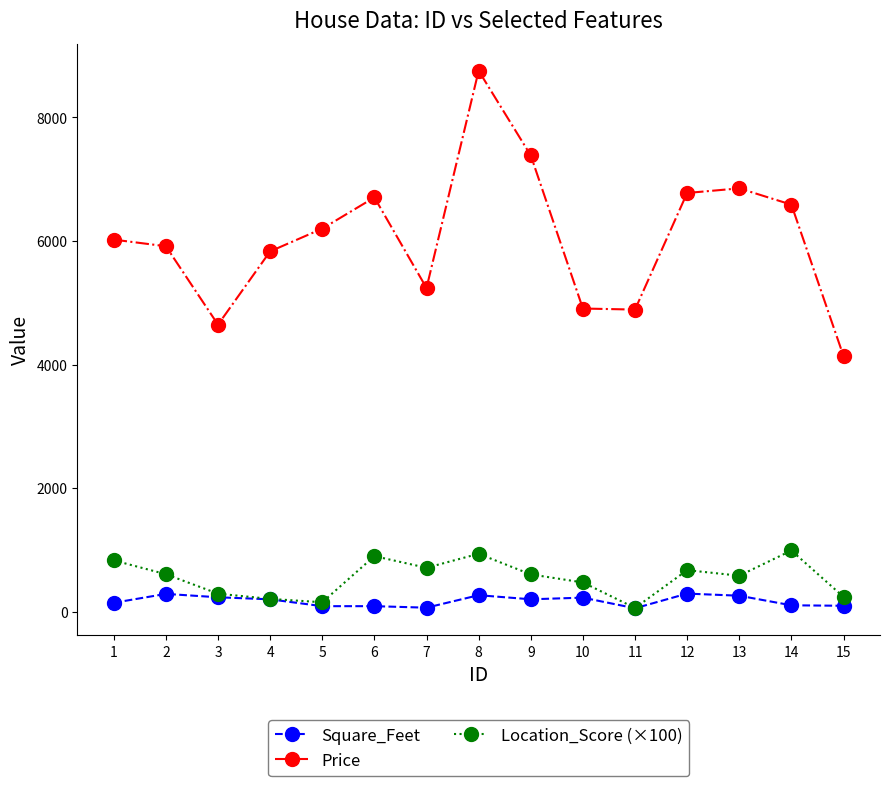

What is the maximum value for Price?

8754.0